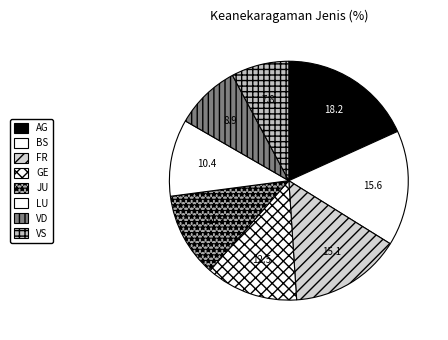

How many slices are in this pie chart?

8